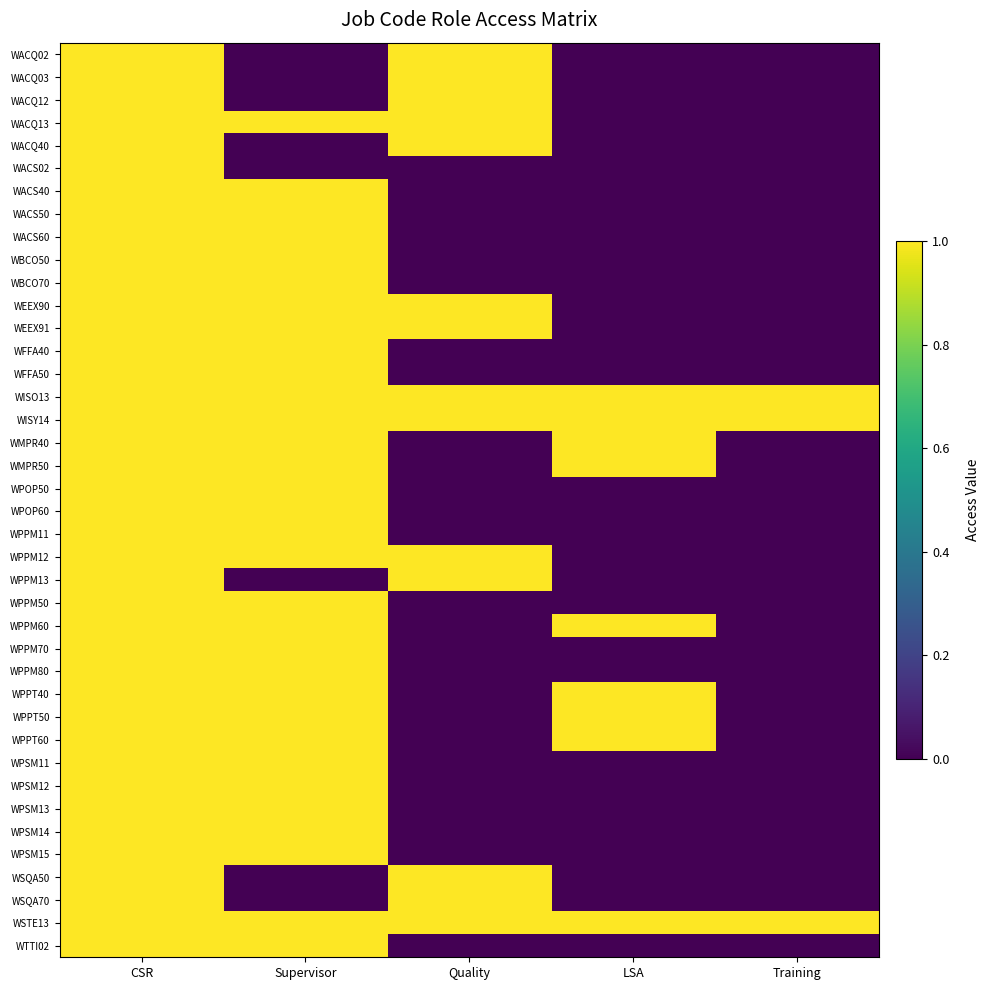

Reading right to left, transcribe all the data shown in this chart.

WACQ02: Training=0	LSA=0	Quality=1	Supervisor=0	CSR=1
WACQ03: Training=0	LSA=0	Quality=1	Supervisor=0	CSR=1
WACQ12: Training=0	LSA=0	Quality=1	Supervisor=0	CSR=1
WACQ13: Training=0	LSA=0	Quality=1	Supervisor=1	CSR=1
WACQ40: Training=0	LSA=0	Quality=1	Supervisor=0	CSR=1
WACS02: Training=0	LSA=0	Quality=0	Supervisor=0	CSR=1
WACS40: Training=0	LSA=0	Quality=0	Supervisor=1	CSR=1
WACS50: Training=0	LSA=0	Quality=0	Supervisor=1	CSR=1
WACS60: Training=0	LSA=0	Quality=0	Supervisor=1	CSR=1
WBCO50: Training=0	LSA=0	Quality=0	Supervisor=1	CSR=1
WBCO70: Training=0	LSA=0	Quality=0	Supervisor=1	CSR=1
WEEX90: Training=0	LSA=0	Quality=1	Supervisor=1	CSR=1
WEEX91: Training=0	LSA=0	Quality=1	Supervisor=1	CSR=1
WFFA40: Training=0	LSA=0	Quality=0	Supervisor=1	CSR=1
WFFA50: Training=0	LSA=0	Quality=0	Supervisor=1	CSR=1
WISO13: Training=1	LSA=1	Quality=1	Supervisor=1	CSR=1
WISY14: Training=1	LSA=1	Quality=1	Supervisor=1	CSR=1
WMPR40: Training=0	LSA=1	Quality=0	Supervisor=1	CSR=1
WMPR50: Training=0	LSA=1	Quality=0	Supervisor=1	CSR=1
WPOP50: Training=0	LSA=0	Quality=0	Supervisor=1	CSR=1
WPOP60: Training=0	LSA=0	Quality=0	Supervisor=1	CSR=1
WPPM11: Training=0	LSA=0	Quality=0	Supervisor=1	CSR=1
WPPM12: Training=0	LSA=0	Quality=1	Supervisor=1	CSR=1
WPPM13: Training=0	LSA=0	Quality=1	Supervisor=0	CSR=1
WPPM50: Training=0	LSA=0	Quality=0	Supervisor=1	CSR=1
WPPM60: Training=0	LSA=1	Quality=0	Supervisor=1	CSR=1
WPPM70: Training=0	LSA=0	Quality=0	Supervisor=1	CSR=1
WPPM80: Training=0	LSA=0	Quality=0	Supervisor=1	CSR=1
WPPT40: Training=0	LSA=1	Quality=0	Supervisor=1	CSR=1
WPPT50: Training=0	LSA=1	Quality=0	Supervisor=1	CSR=1
WPPT60: Training=0	LSA=1	Quality=0	Supervisor=1	CSR=1
WPSM11: Training=0	LSA=0	Quality=0	Supervisor=1	CSR=1
WPSM12: Training=0	LSA=0	Quality=0	Supervisor=1	CSR=1
WPSM13: Training=0	LSA=0	Quality=0	Supervisor=1	CSR=1
WPSM14: Training=0	LSA=0	Quality=0	Supervisor=1	CSR=1
WPSM15: Training=0	LSA=0	Quality=0	Supervisor=1	CSR=1
WSQA50: Training=0	LSA=0	Quality=1	Supervisor=0	CSR=1
WSQA70: Training=0	LSA=0	Quality=1	Supervisor=0	CSR=1
WSTE13: Training=1	LSA=1	Quality=1	Supervisor=1	CSR=1
WTTI02: Training=0	LSA=0	Quality=0	Supervisor=1	CSR=1